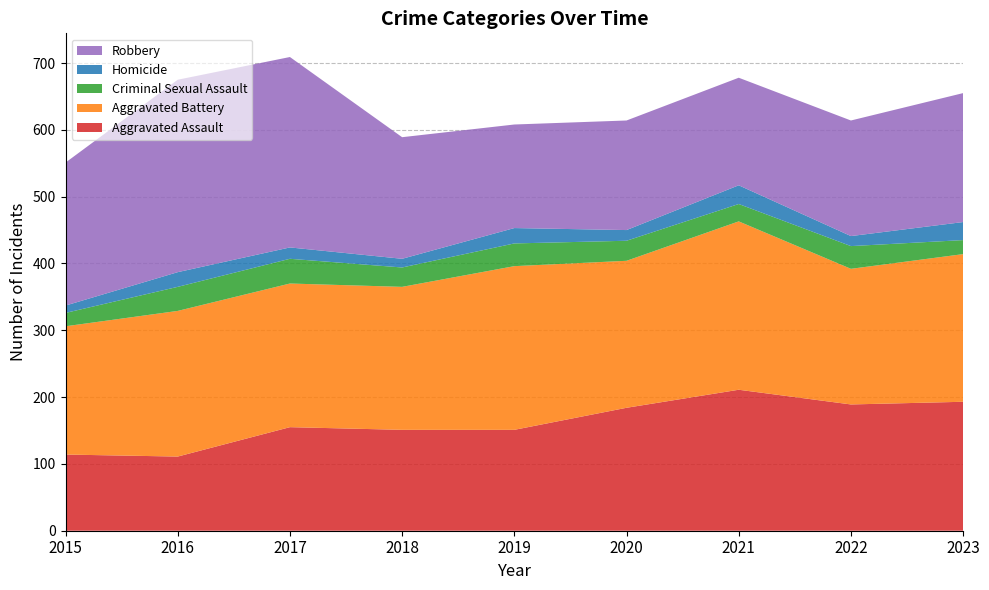

Reading left to right, transcribe all the data shown in this chart.

Aggravated Assault: 2015=114	2016=111	2017=155	2018=151	2019=151	2020=184	2021=211	2022=189	2023=193
Aggravated Battery: 2015=192	2016=218	2017=215	2018=214	2019=245	2020=220	2021=252	2022=203	2023=221
Criminal Sexual Assault: 2015=20	2016=36	2017=37	2018=29	2019=34	2020=30	2021=26	2022=34	2023=21
Homicide: 2015=11	2016=22	2017=17	2018=13	2019=23	2020=16	2021=28	2022=15	2023=27
Robbery: 2015=214	2016=288	2017=285	2018=182	2019=155	2020=164	2021=161	2022=173	2023=193